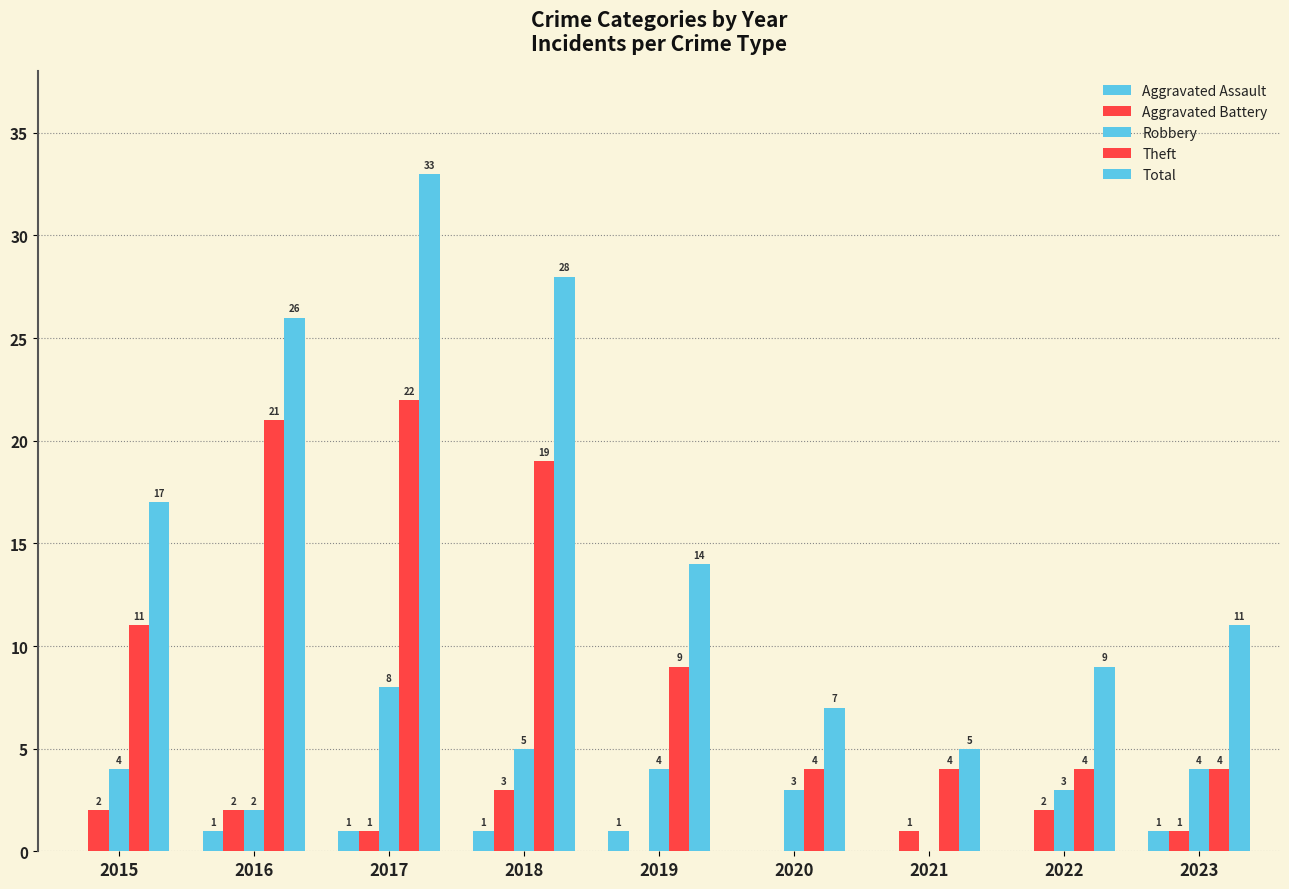

What is the maximum value shown in the chart?

33